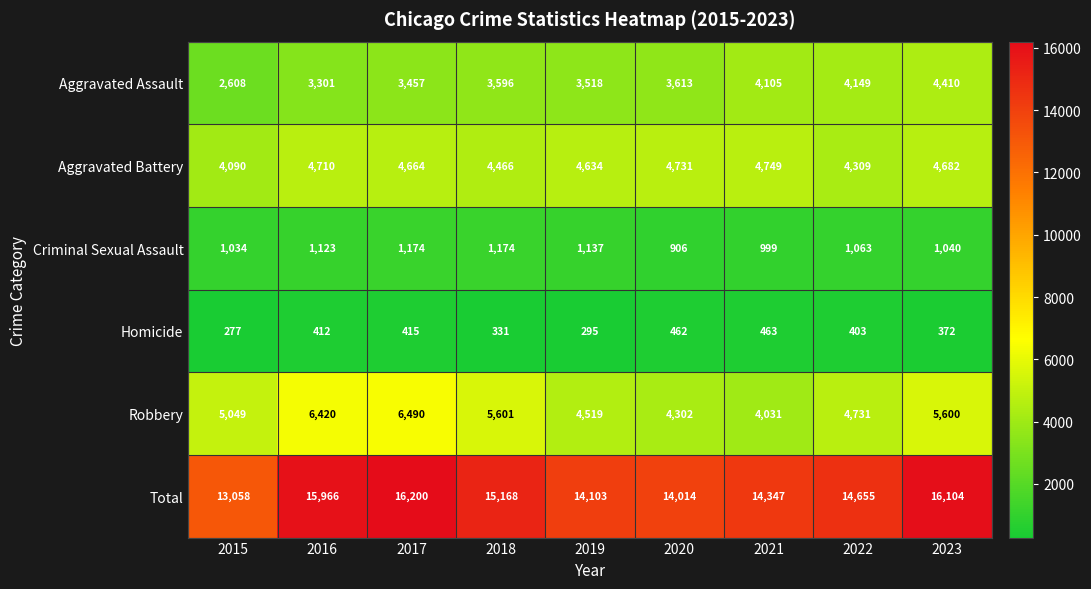

Rank the series at 2023 from highest to lowest value.

Total, Robbery, Aggravated Battery, Aggravated Assault, Criminal Sexual Assault, Homicide